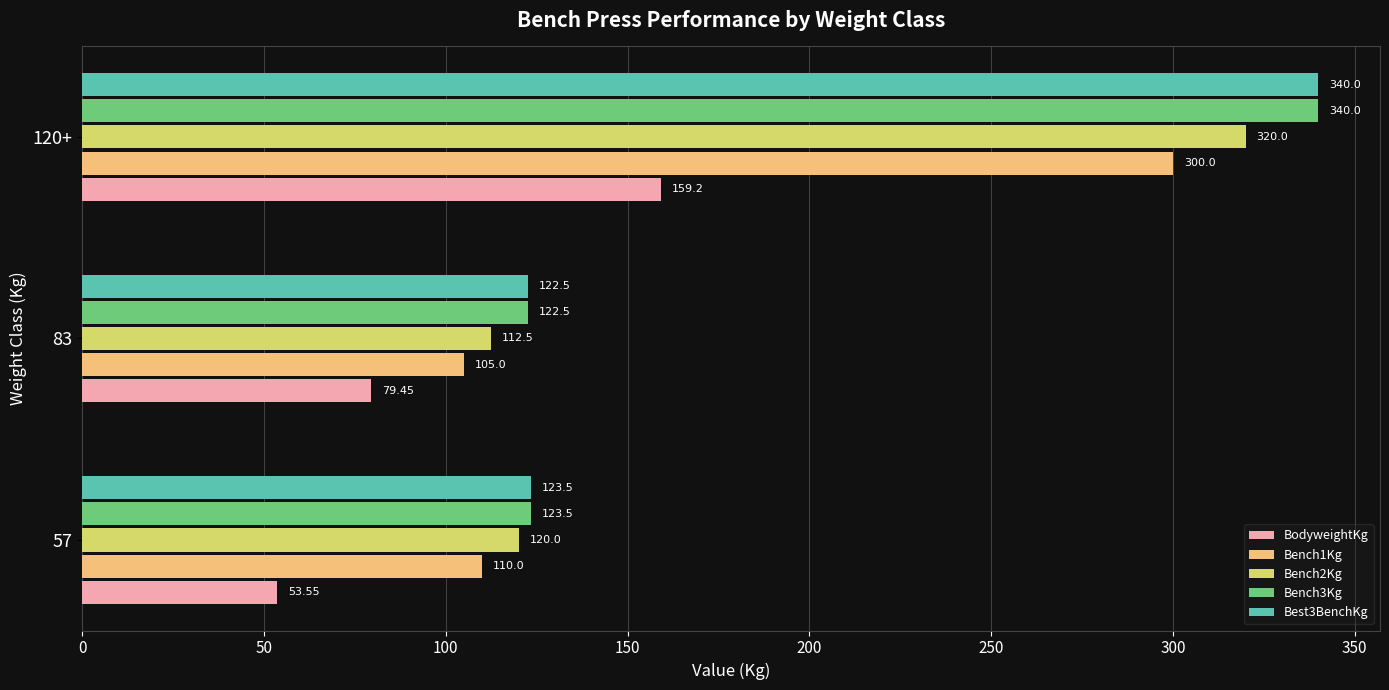

What is the average value of the BodyweightKg series?

97.4